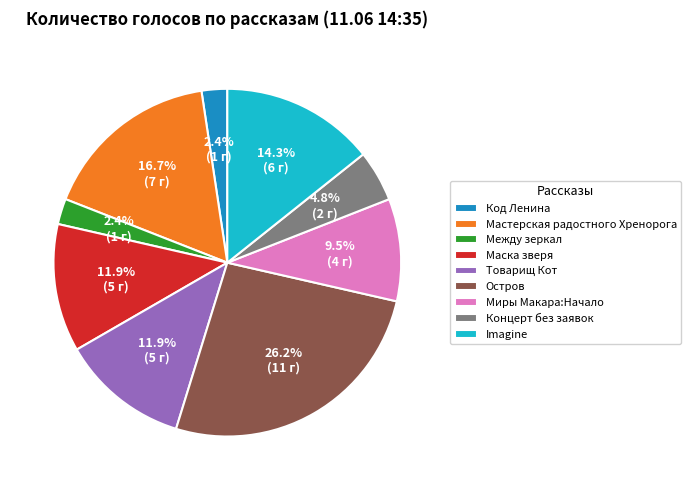

Approximately how many times larger is the value at Imagine compared to Код Ленина?

6.0